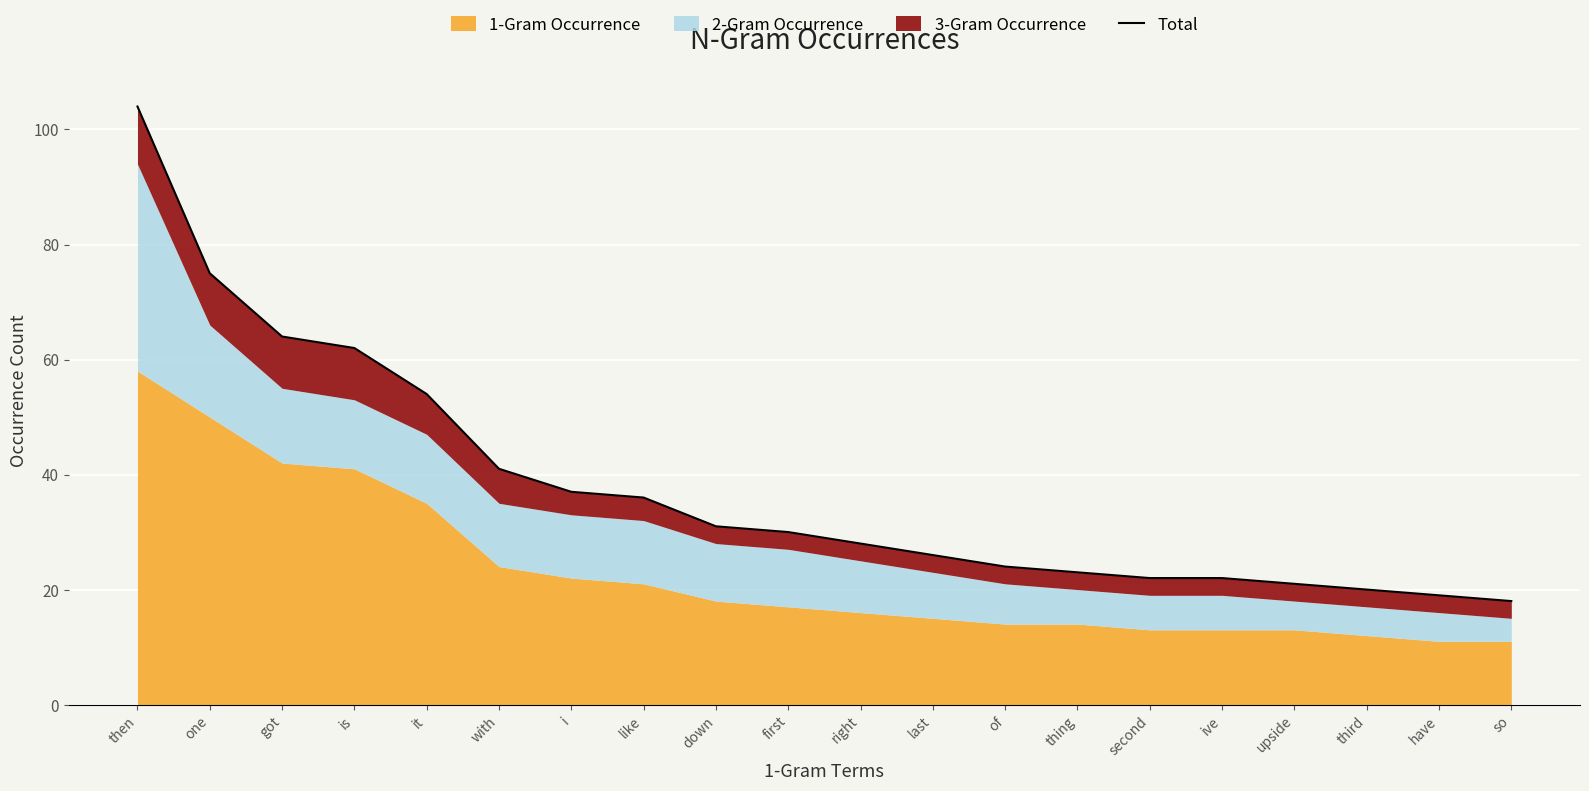

What is the difference between the maximum and minimum values?

86